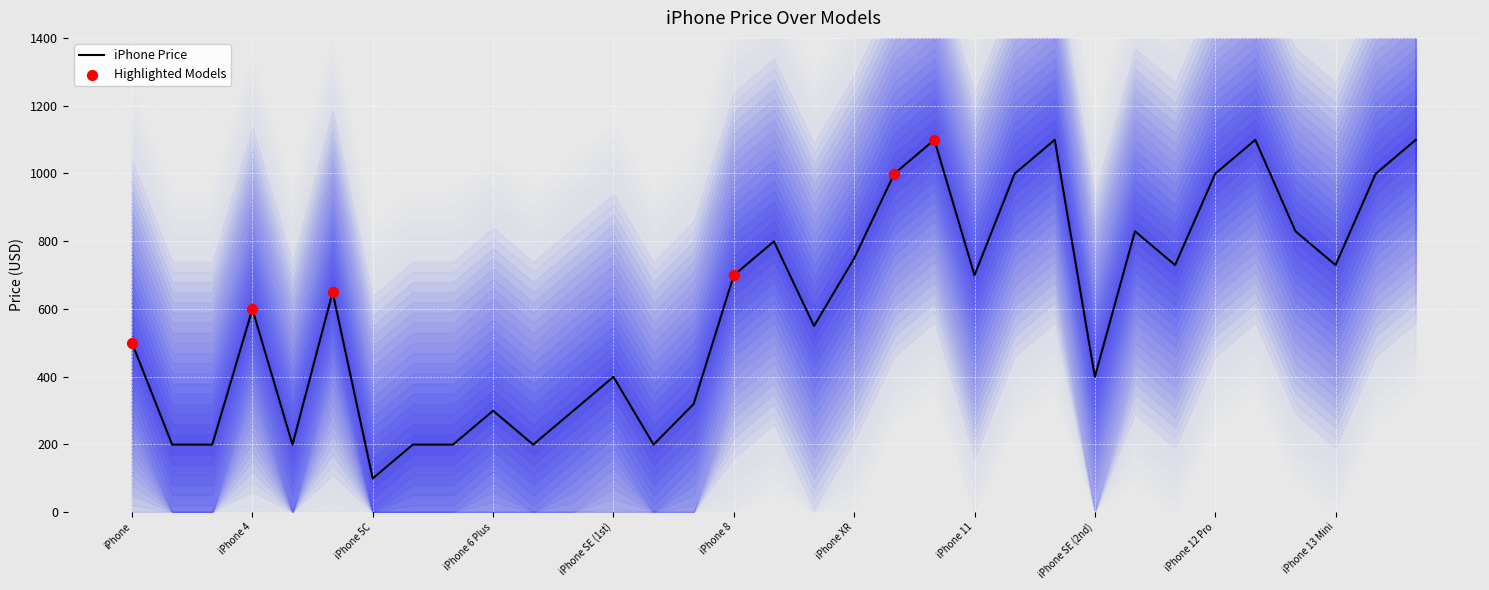

What is the change in value from iPhone 6 to iPhone 13 Pro Max?

+900